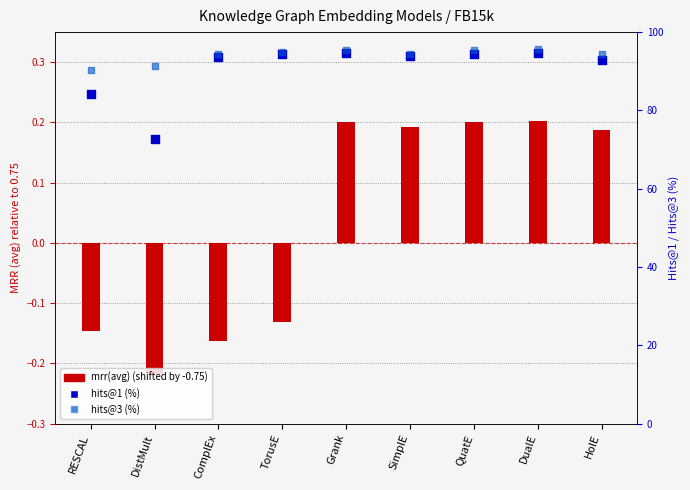

What is the total value across all series at SimplE?

188.5